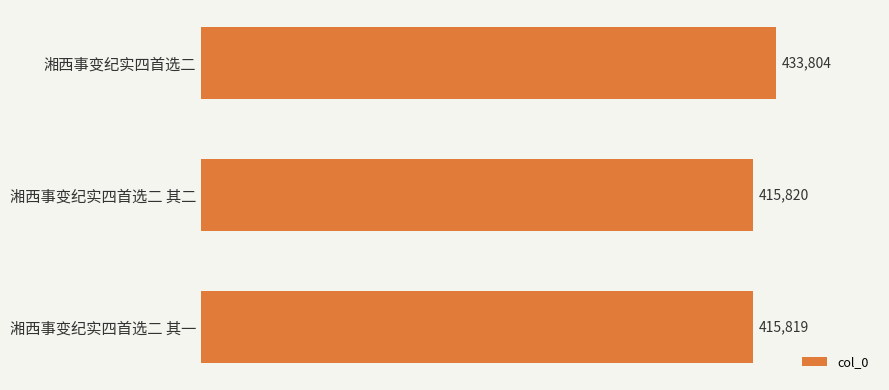

True or false: the data shows 175031 at 湘西事变纪实四首选二 其二.

False